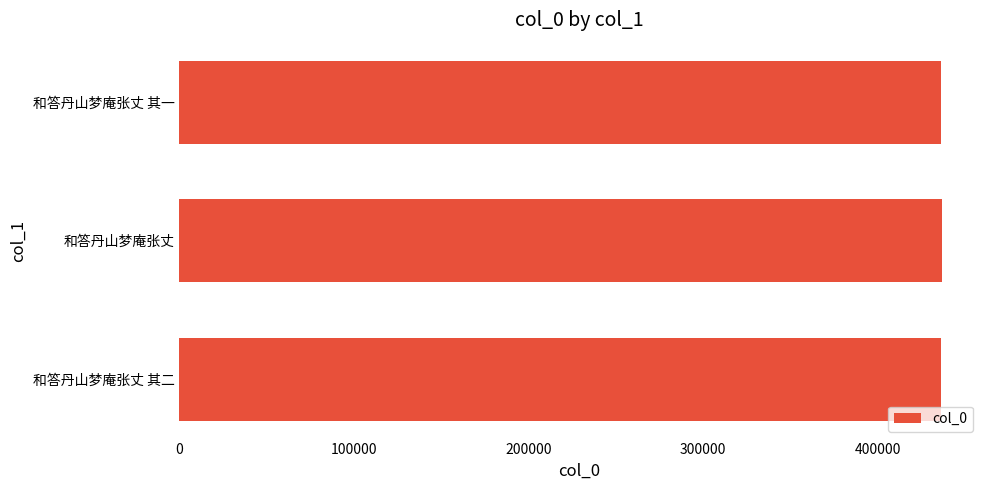

What is the sum of the values at 和答丹山梦庵张丈 其二 and 和答丹山梦庵张丈 其一?

872432